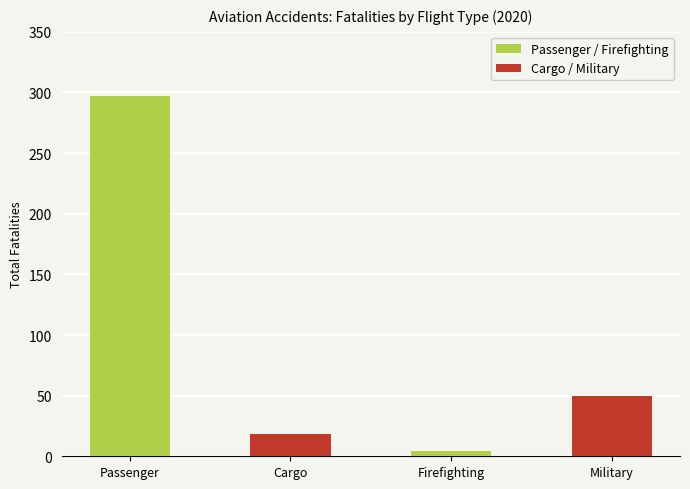

What is the sum of all Passenger / Firefighting values?

301